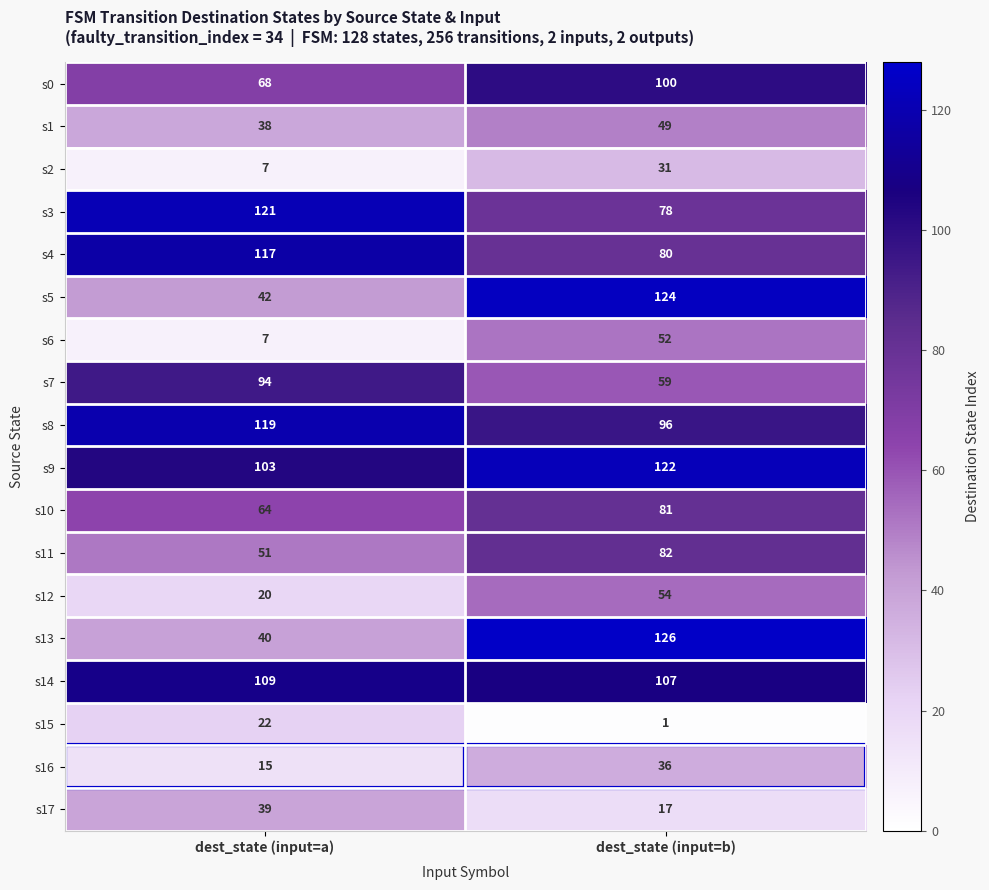

The value of s9 at dest_state (input=b) is 172. True or false?

False